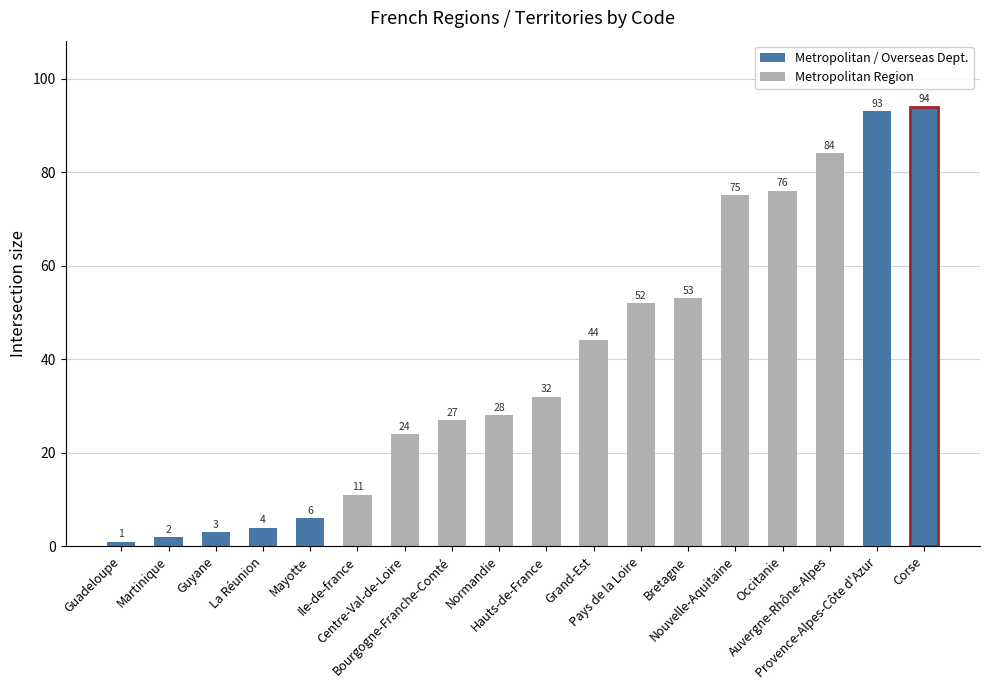

List the labels in order of value, smallest first.

Guadeloupe, Martinique, Guyane, La Réunion, Mayotte, Ile-de-france, Centre-Val-de-Loire, Bourgogne-Franche-Comté, Normandie, Hauts-de-France, Grand-Est, Pays de la Loire, Bretagne, Nouvelle-Aquitaine, Occitanie, Auvergne-Rhône-Alpes, Provence-Alpes-Côte d'Azur, Corse